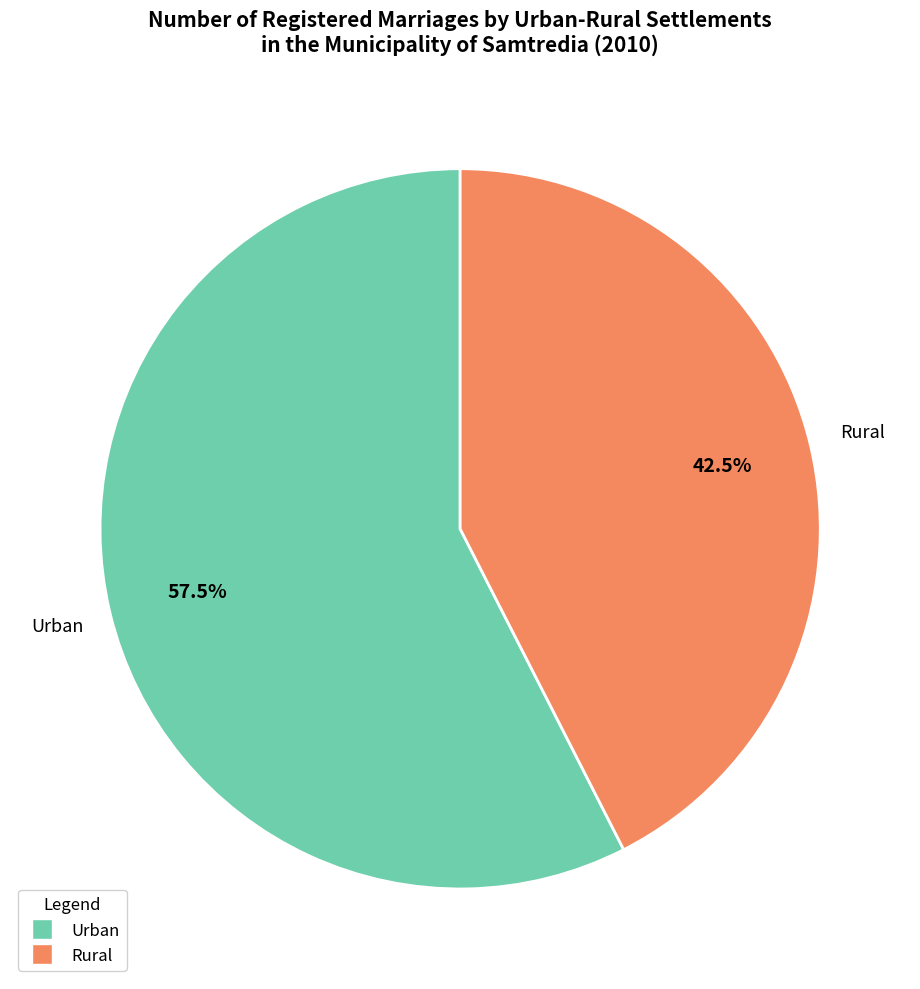

To the nearest percent, what is the difference between the Urban and Rural slice percentages?

15%